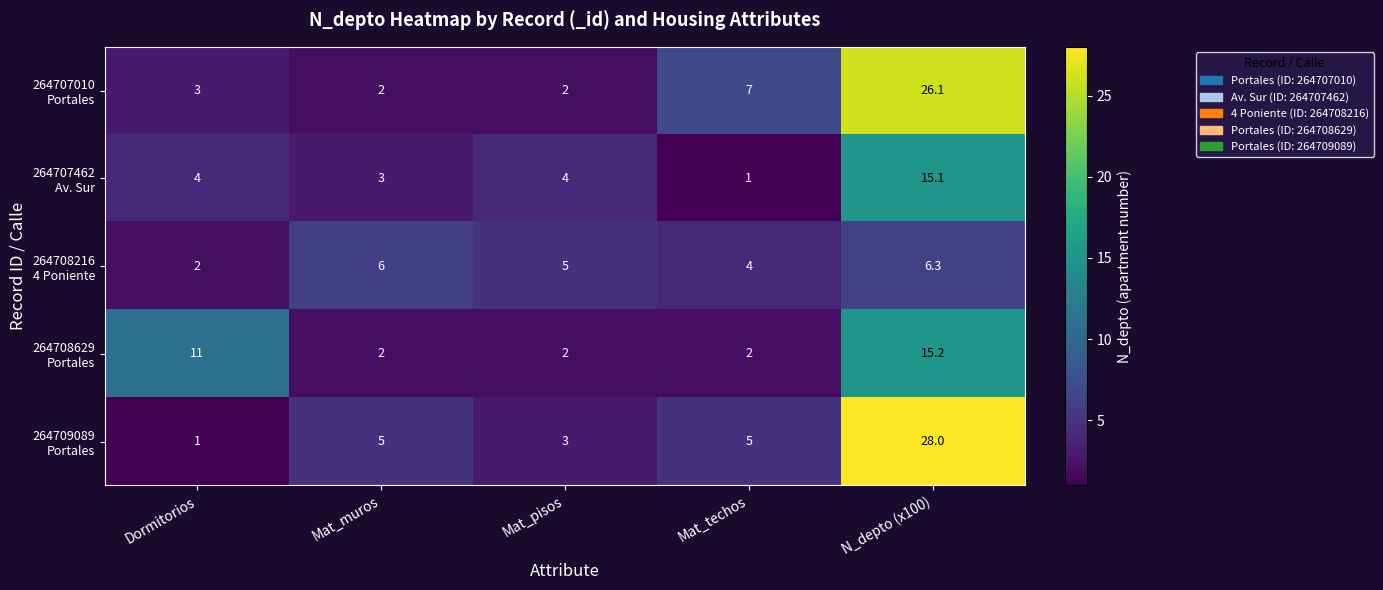

What is the difference between the highest and lowest values at Dormitorios?

10.0